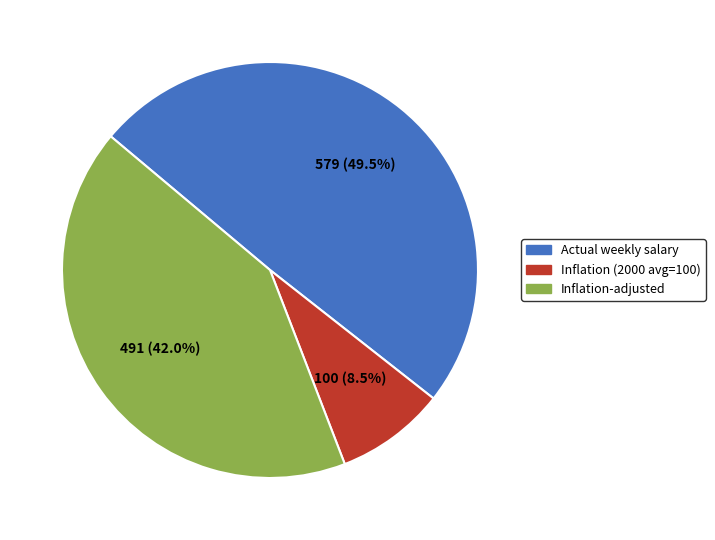

What percentage is the Inflation-adjusted slice, to the nearest percent?

42%